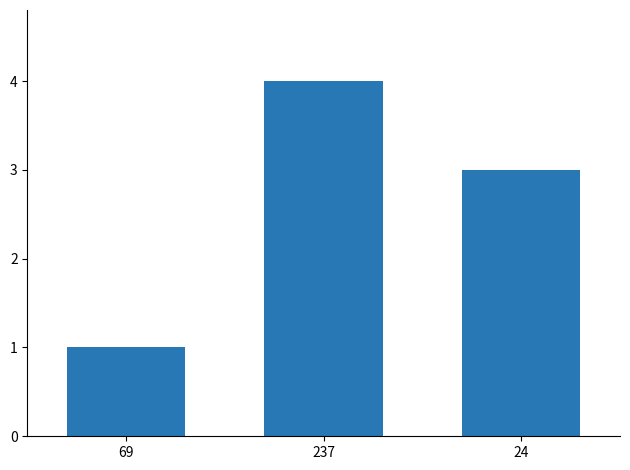

Does the chart contain stacked bars?

No